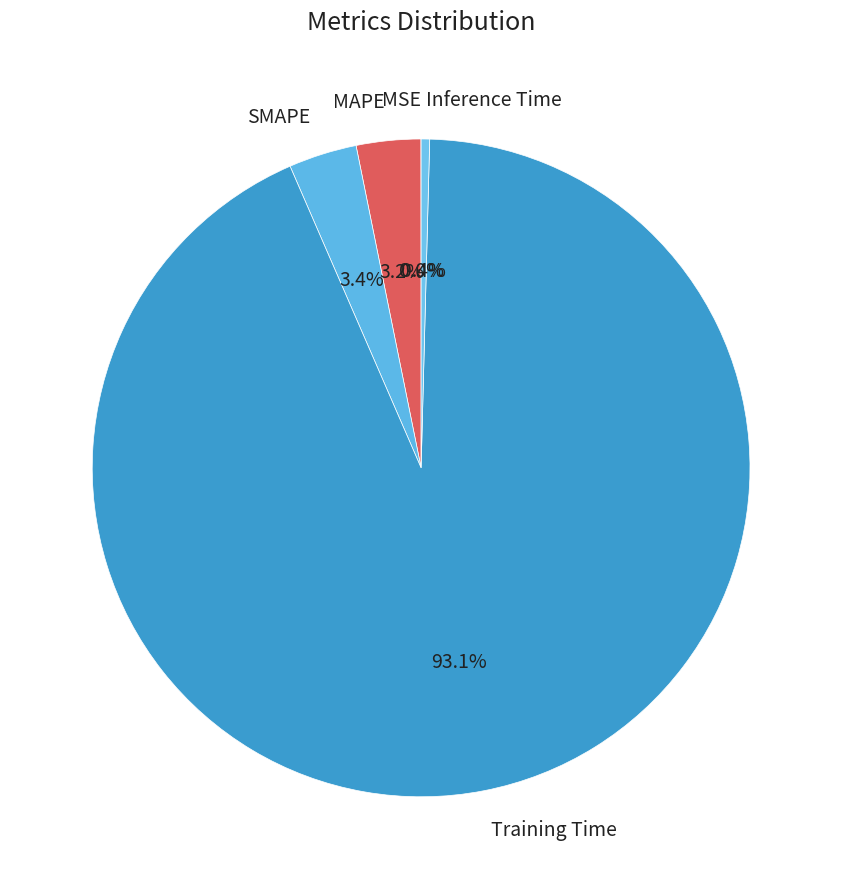

Which slice is the largest?

Training Time